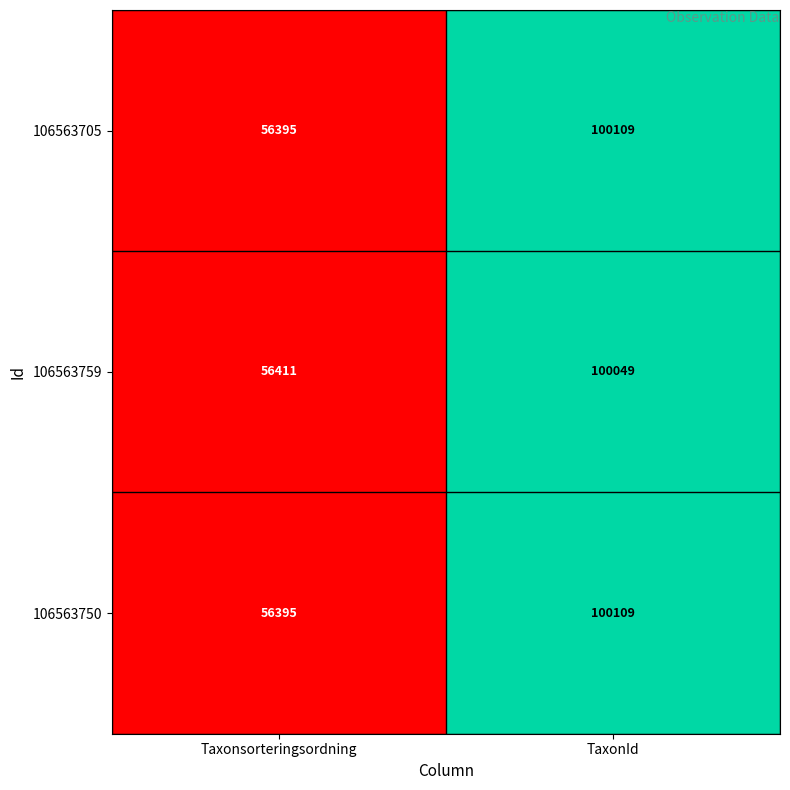

The 106563759 series shows 56411 at Taxonsorteringsordning. True or false?

True